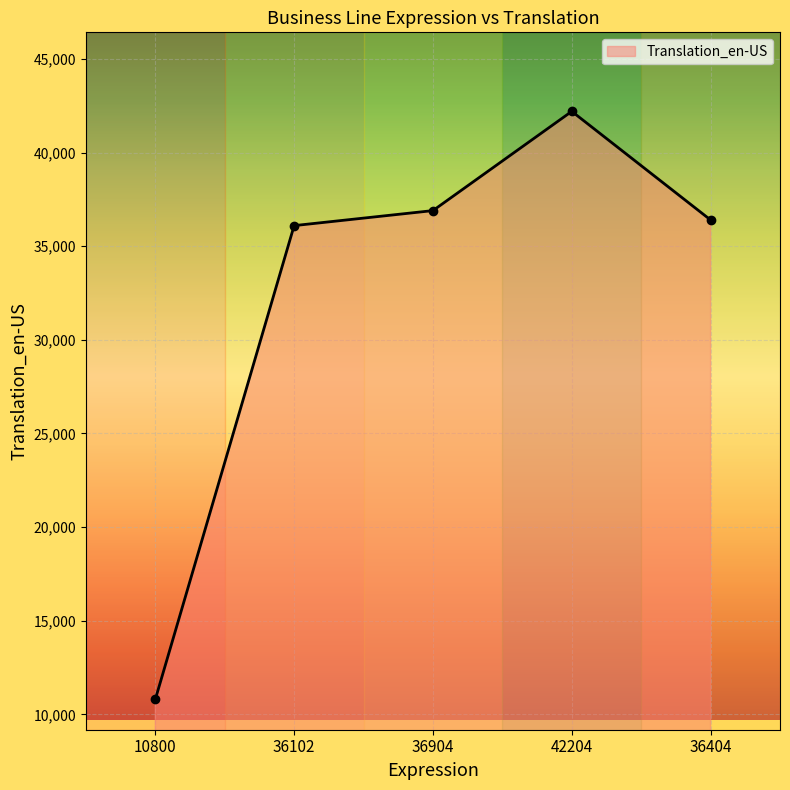

Rank the categories by value from highest to lowest.

42204, 36904, 36404, 36102, 10800